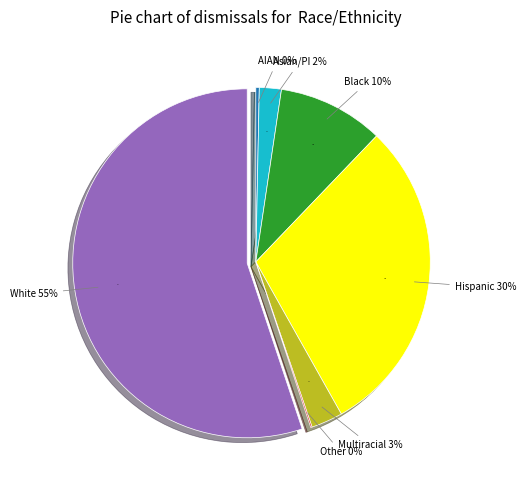

Between Other, non-Hispanic and White, non-Hispanic, which is larger?

White, non-Hispanic